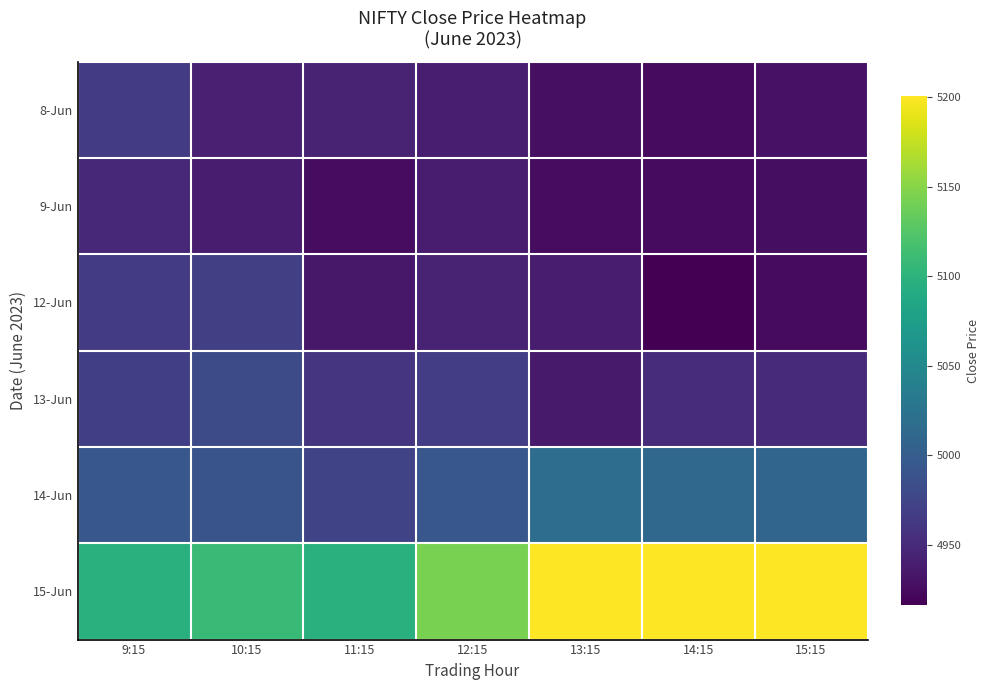

What is the greatest value displayed?

5200.9